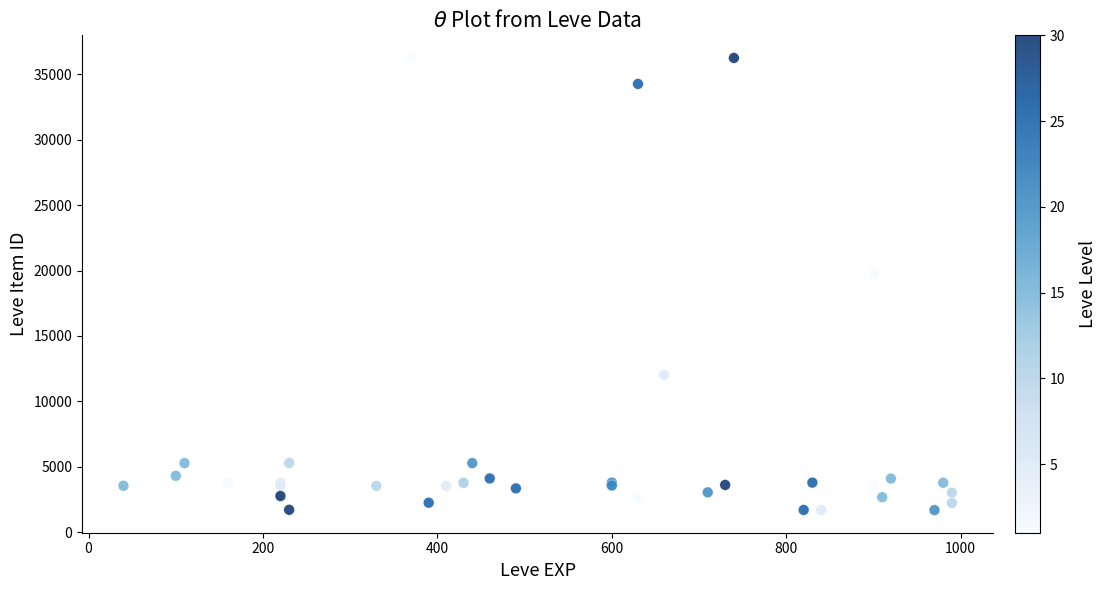

What Y value in the scatter plot is closest to 18967?

19744